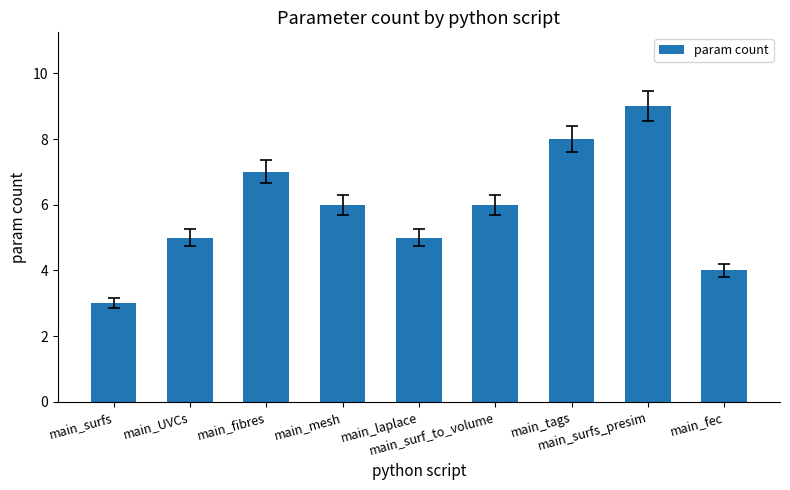

What is the minimum value shown in the chart?

3